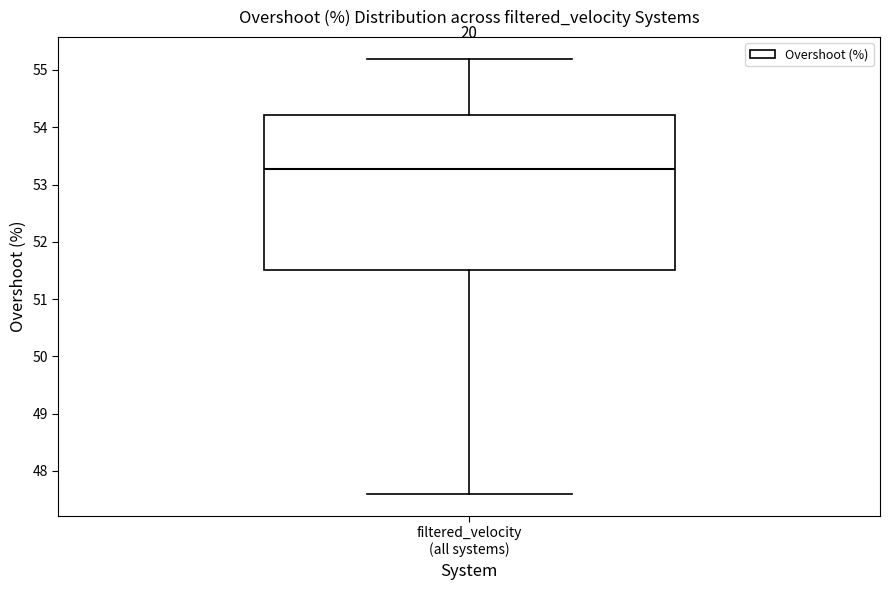

Transcribe this box plot: give where the median line is, the range the box spans, and where the two whiskers end, as read against the y-axis. The values are not printed on the chart, so give them approximately, as read against the axis.

median 53.3, box 51.5 to 54.2, whiskers 47.6 to 55.2